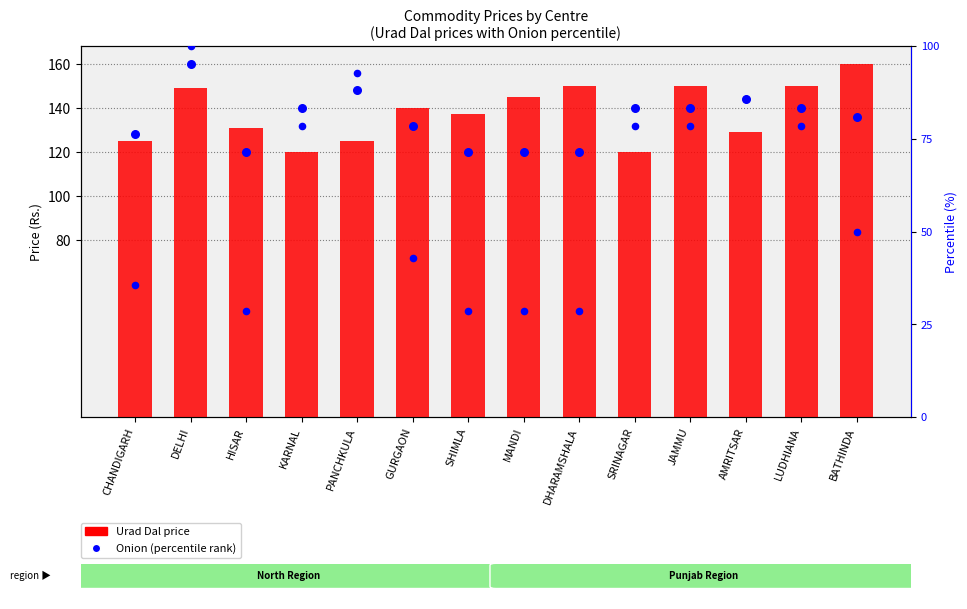

Which series has the largest total across all categories?

Urad Dal